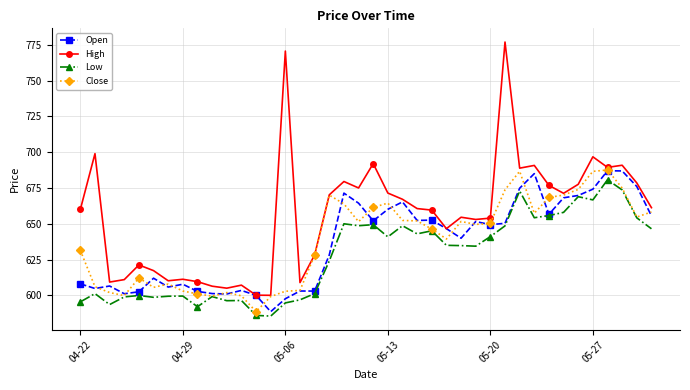

What is the smallest value displayed?

585.5